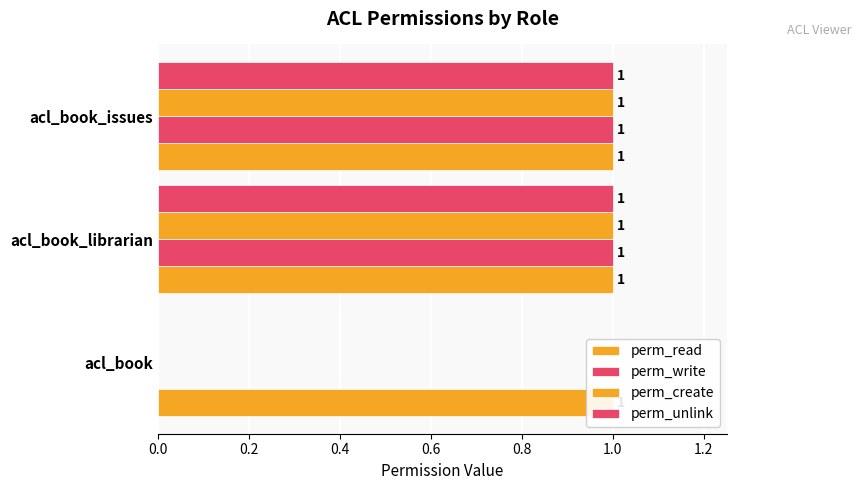

Reading left to right, what are all the values shown in this chart?

perm_read: 0.2	0.2	0.2
perm_write: 0.0	1.0	1.0
perm_create: 0.0	1.0	1.0
perm_unlink: 0.0	1.0	1.0